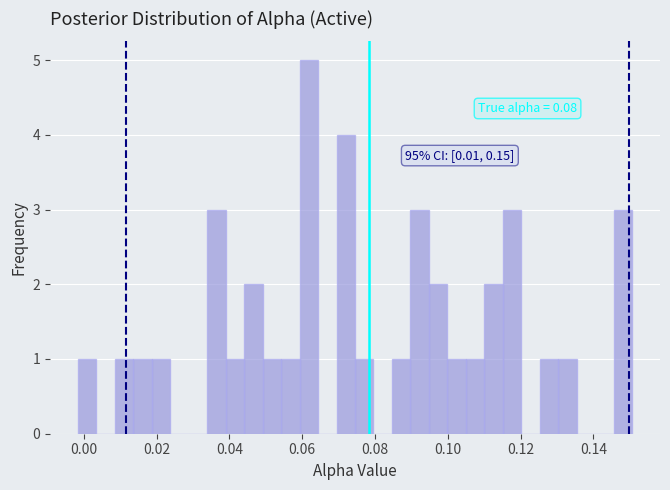

Around what value on the x-axis is the tallest bar? Give the approximate position of its centre, as read against the axis.

0.062